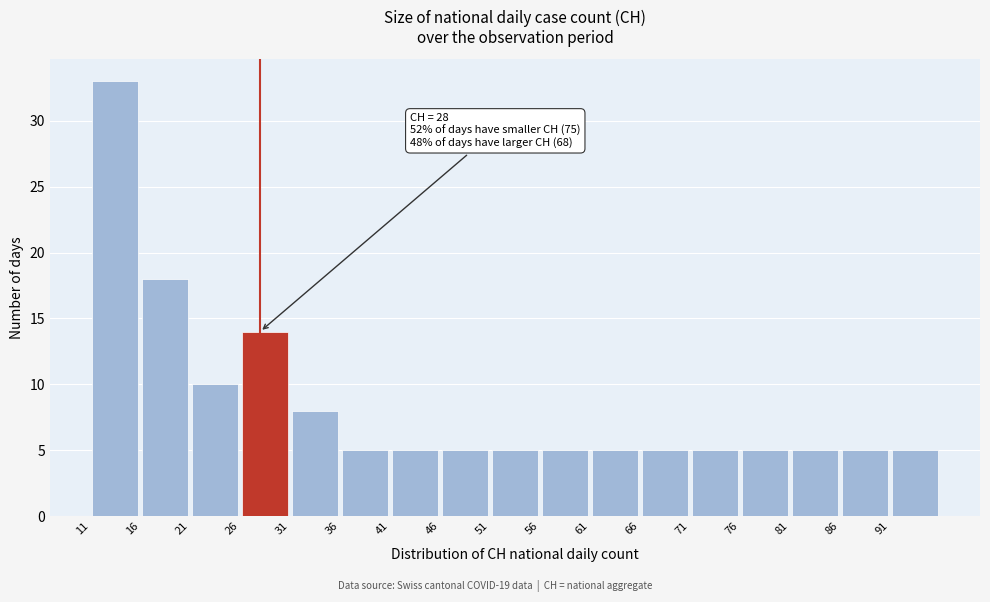

Over which range of the x-axis is the bar tallest?

11 to 16